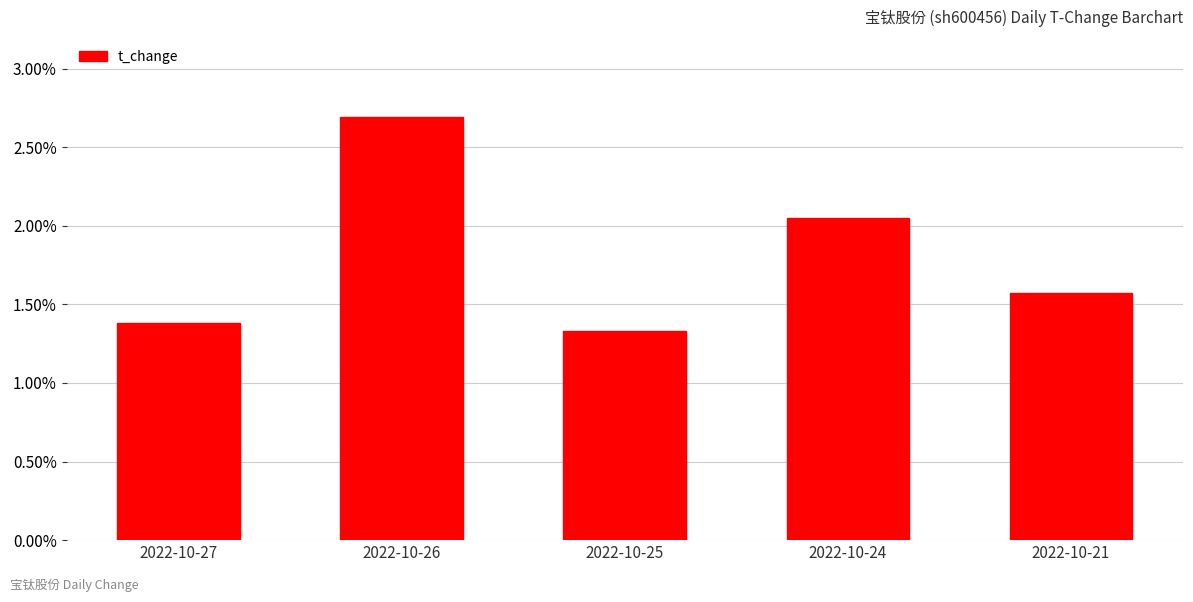

Rank the categories by value from lowest to highest.

2022-10-25, 2022-10-27, 2022-10-21, 2022-10-24, 2022-10-26